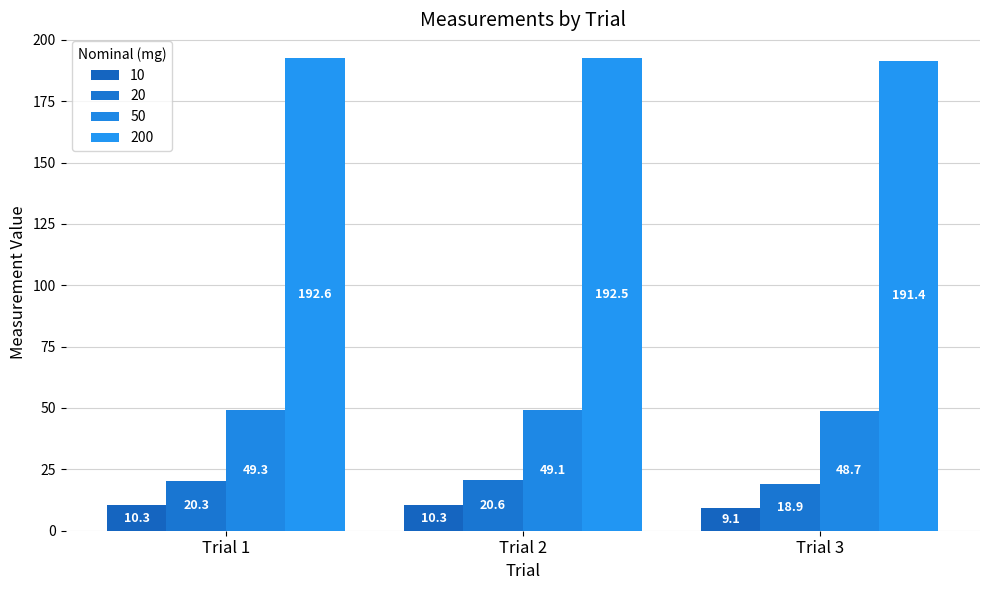

What is the difference between the maximum and second lowest values in the 50 series?

0.2